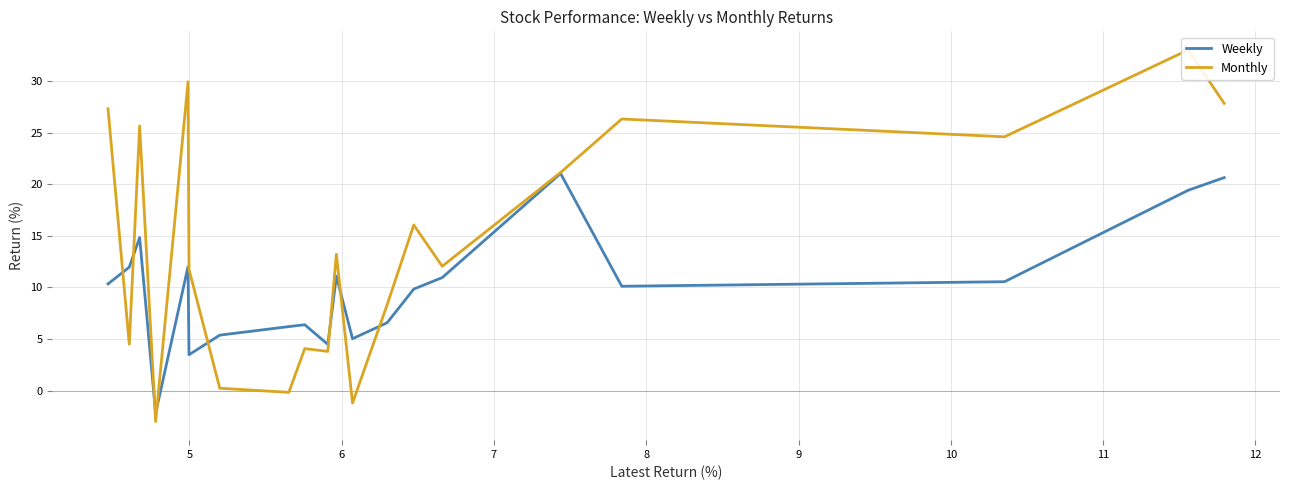

What are all the series names shown in the legend?

Weekly, Monthly